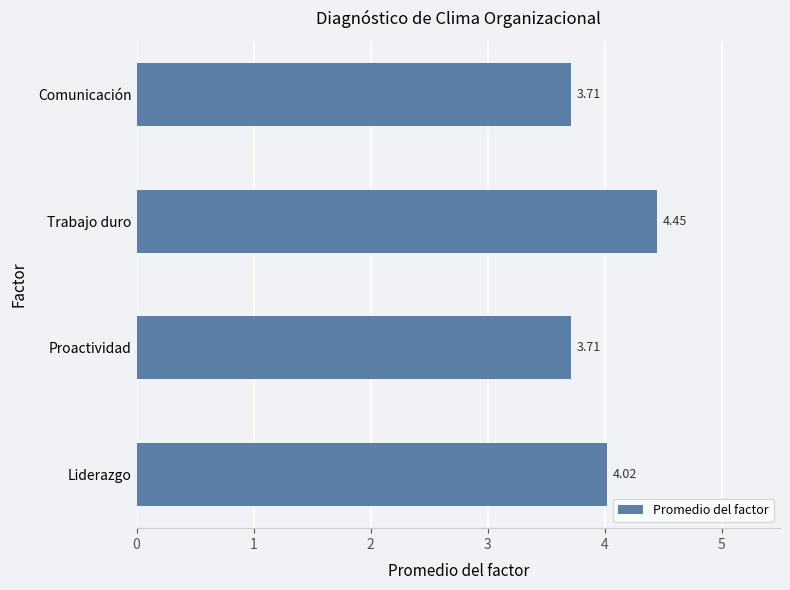

What is the difference between the second highest and minimum values?

0.3